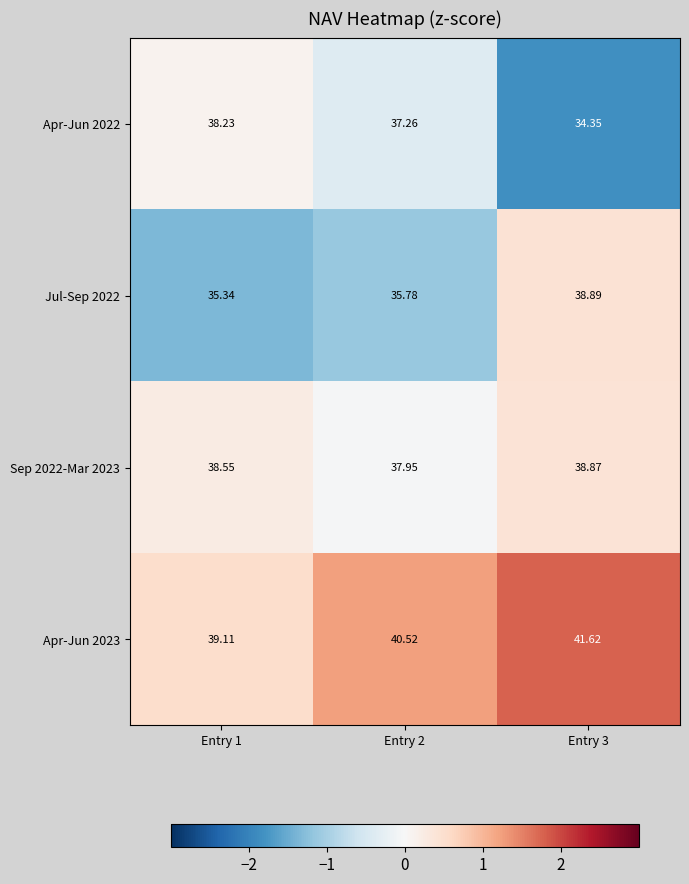

How many values in the Apr-Jun 2022 series exceed 37?

2